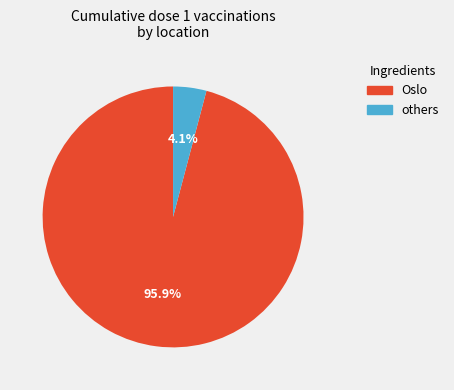

Does any single category account for the majority?

Yes